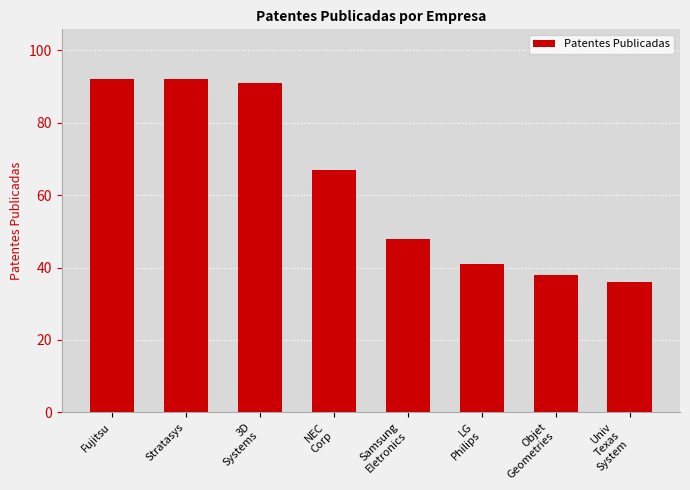

What is the maximum value shown in the chart?

92